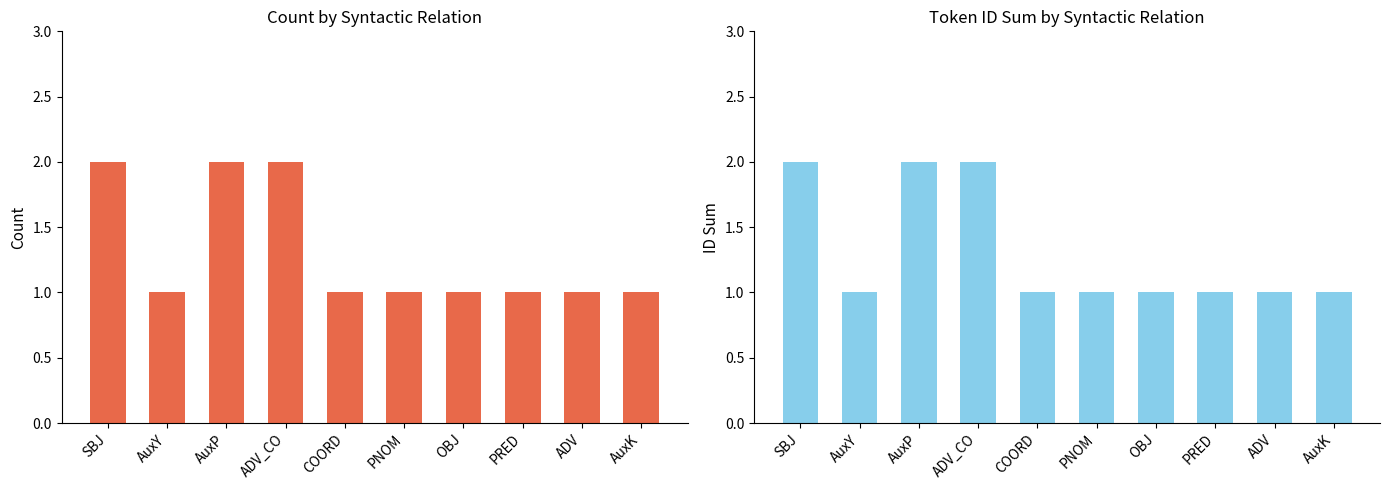

Rank the series by their maximum value, from lowest to highest.

count, id_sum